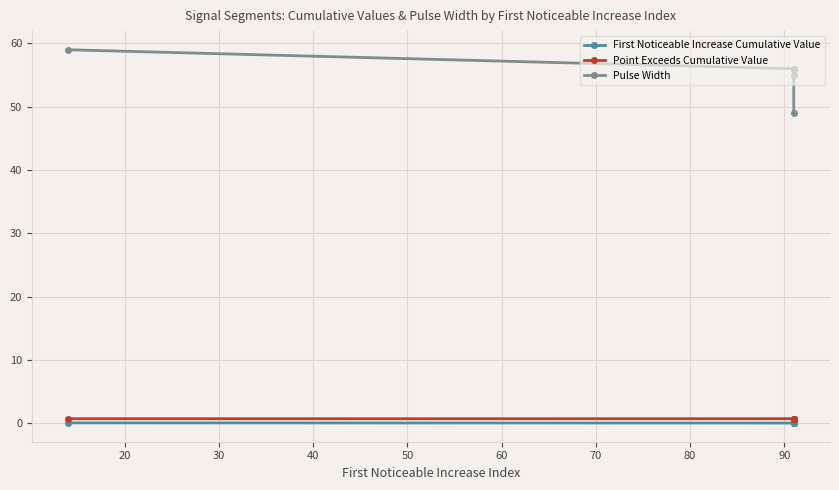

Which series has the largest range (max minus min)?

Pulse Width